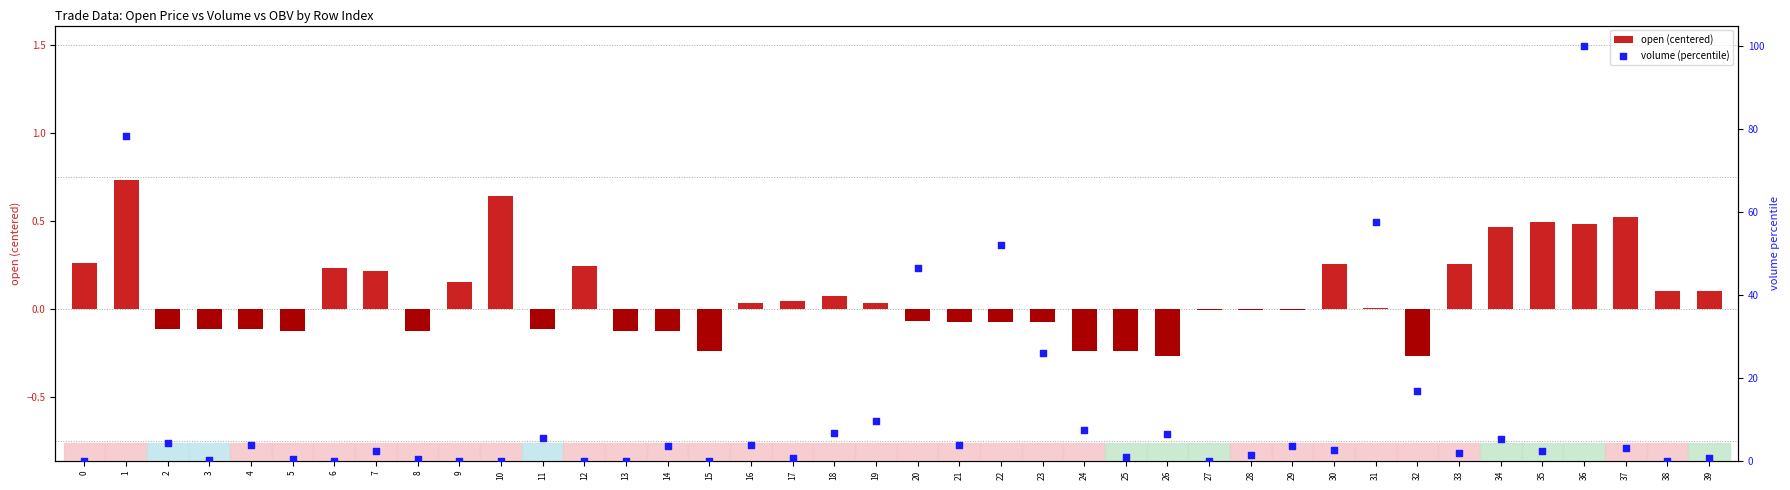

What are all the series names shown in the legend?

open (centered), volume (percentile)